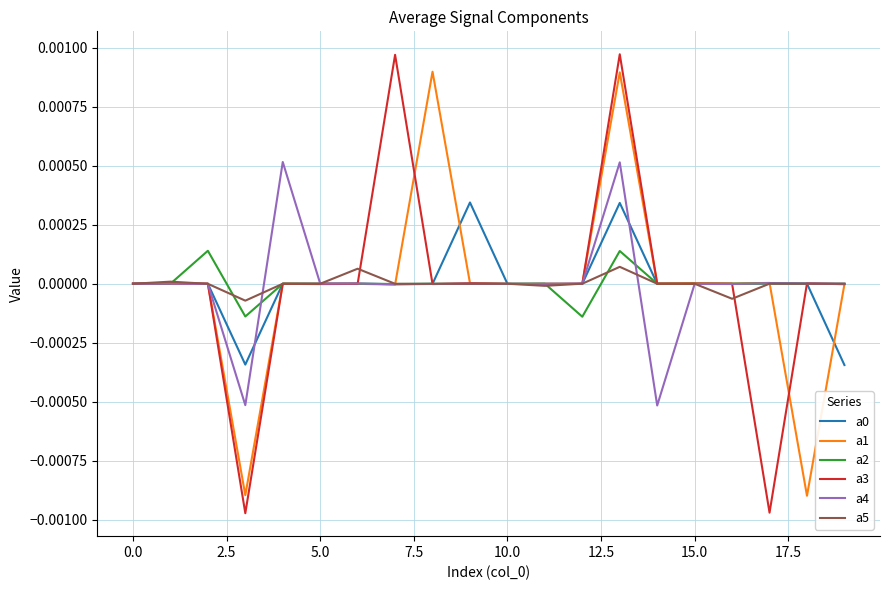

Which series has the largest range (max minus min)?

a3